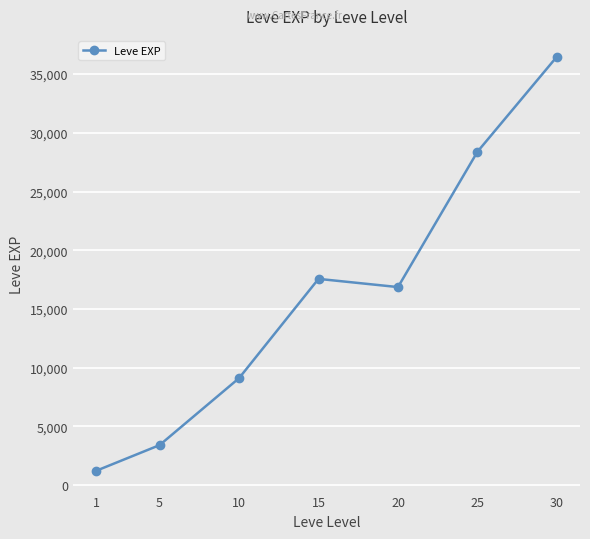

Reading left to right, extract all data points from this chart.

1213.3	3405.0	9106.7	17563.3	16865.0	28393.3	36492.5